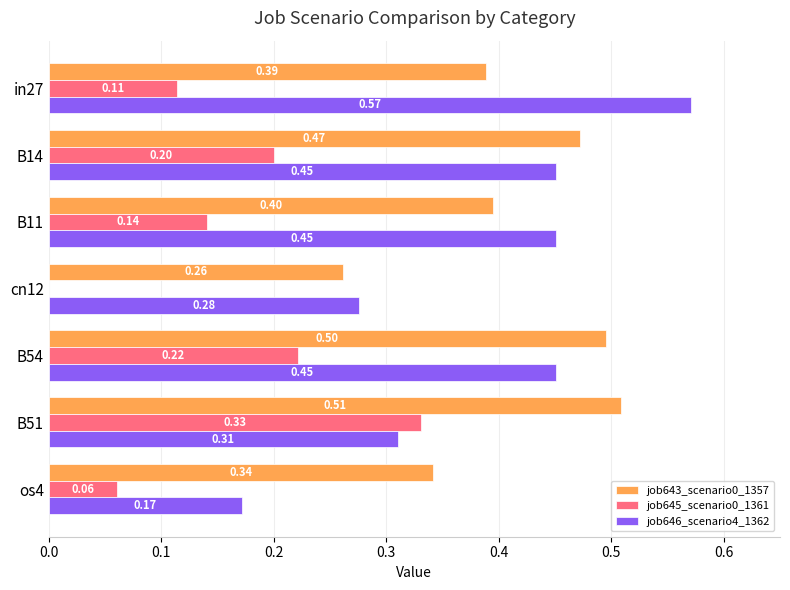

How many values in job645_scenario0_1361 are above zero?

6